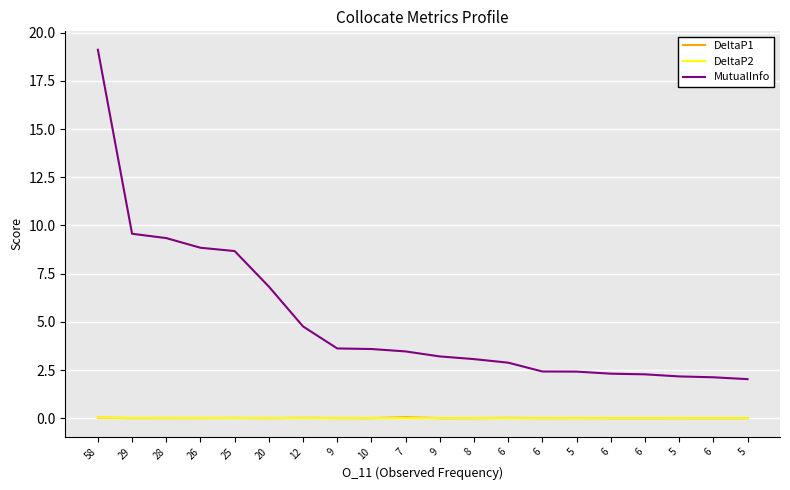

List the series in order of their peak value, lowest first.

DeltaP2, DeltaP1, MutualInfo